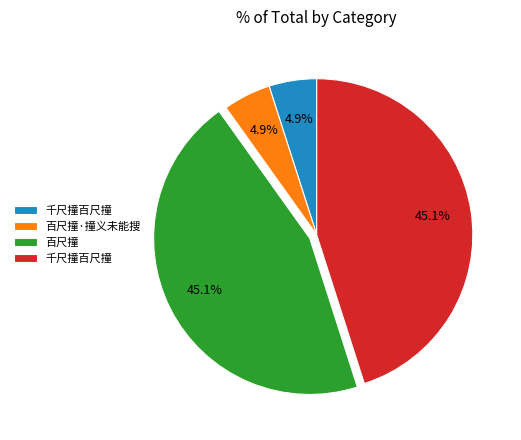

Count the number of slices in the pie.

4